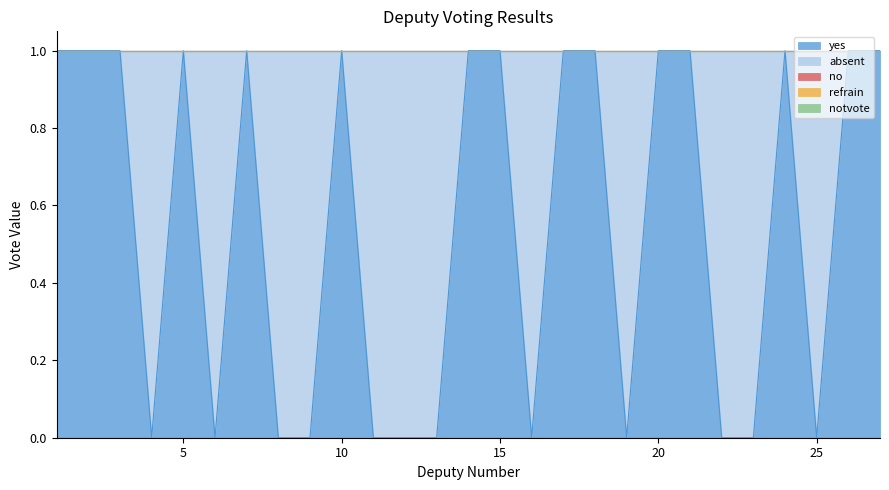

The value of yes at 23 is -1. True or false?

False